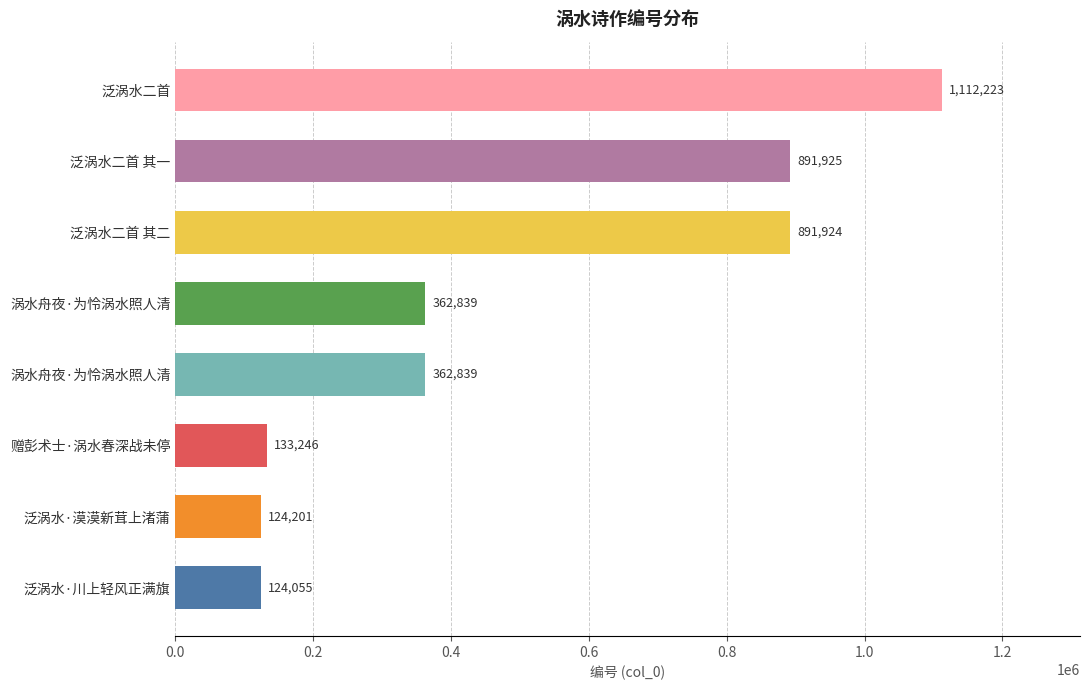

What is the difference between the maximum and minimum values?

988168